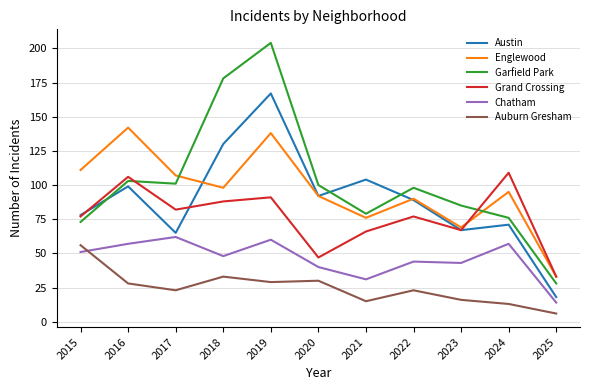

Where does the Chatham series first go above 48?

2015